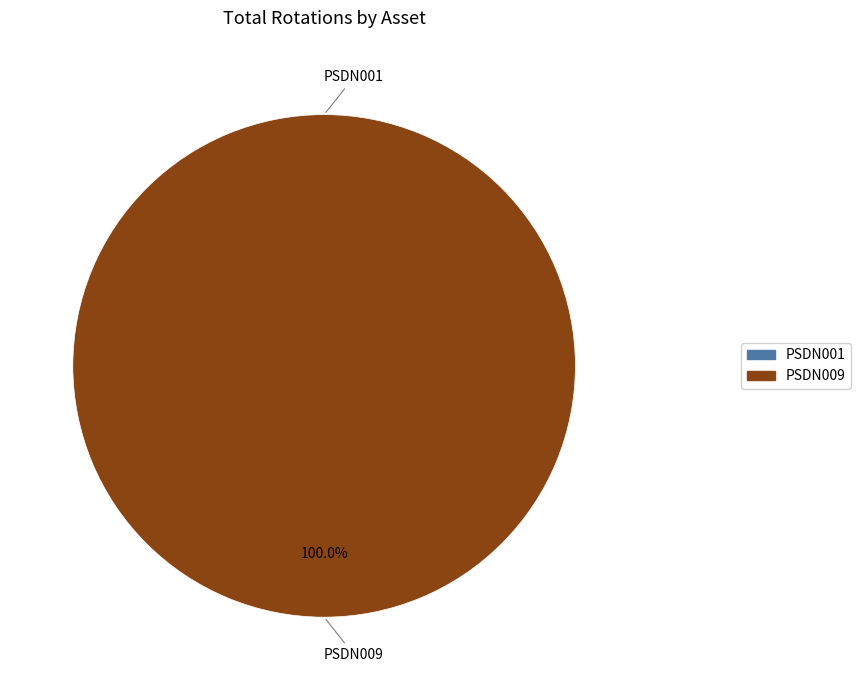

True or false: PSDN009 accounts for 100% of the total.

True